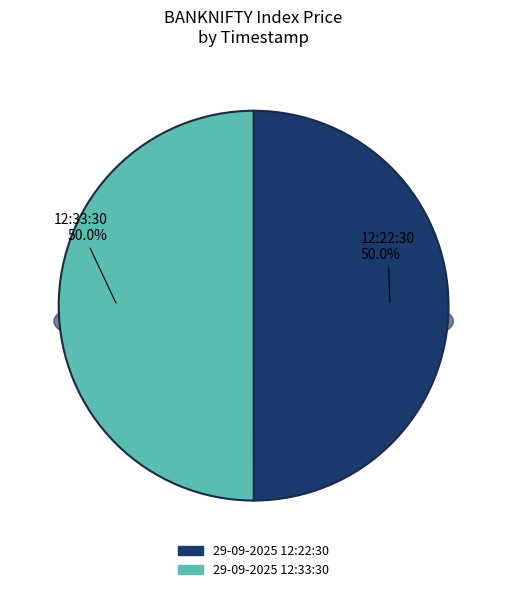

Which slice is the largest?

29-09-2025 12:33:30